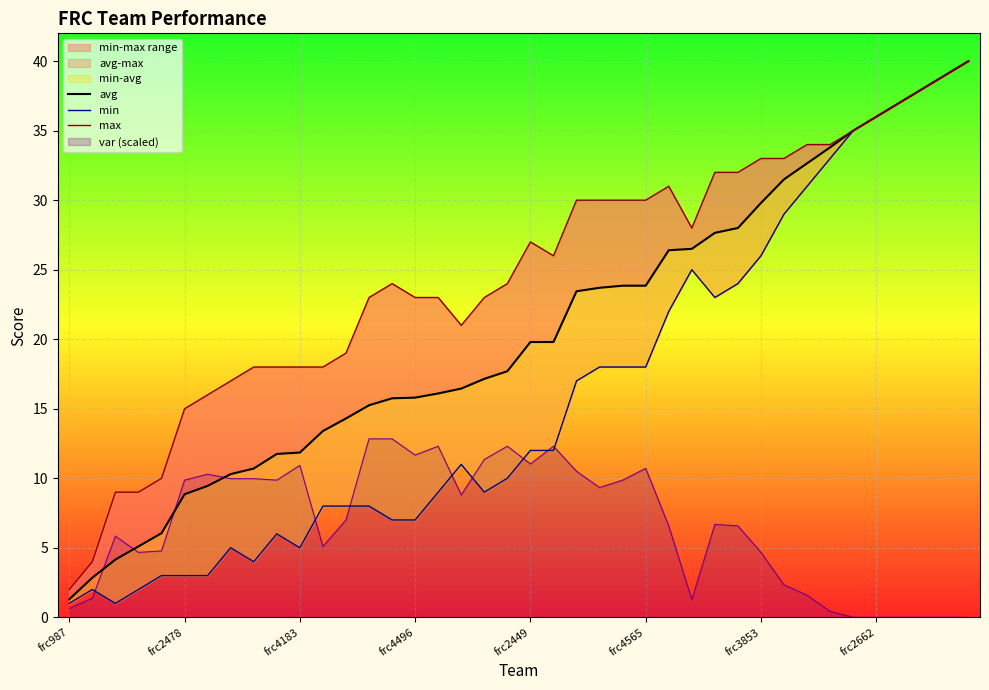

The max series shows 46.5 at 34. True or false?

False